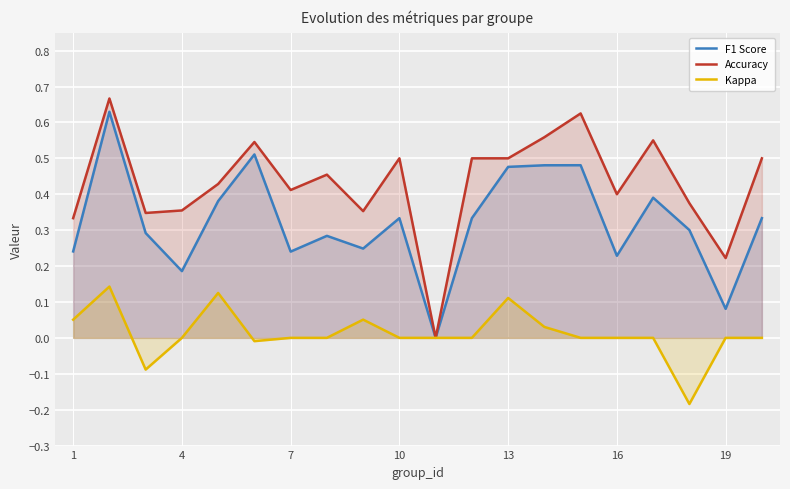

At which label does Kappa first exceed 0?

1